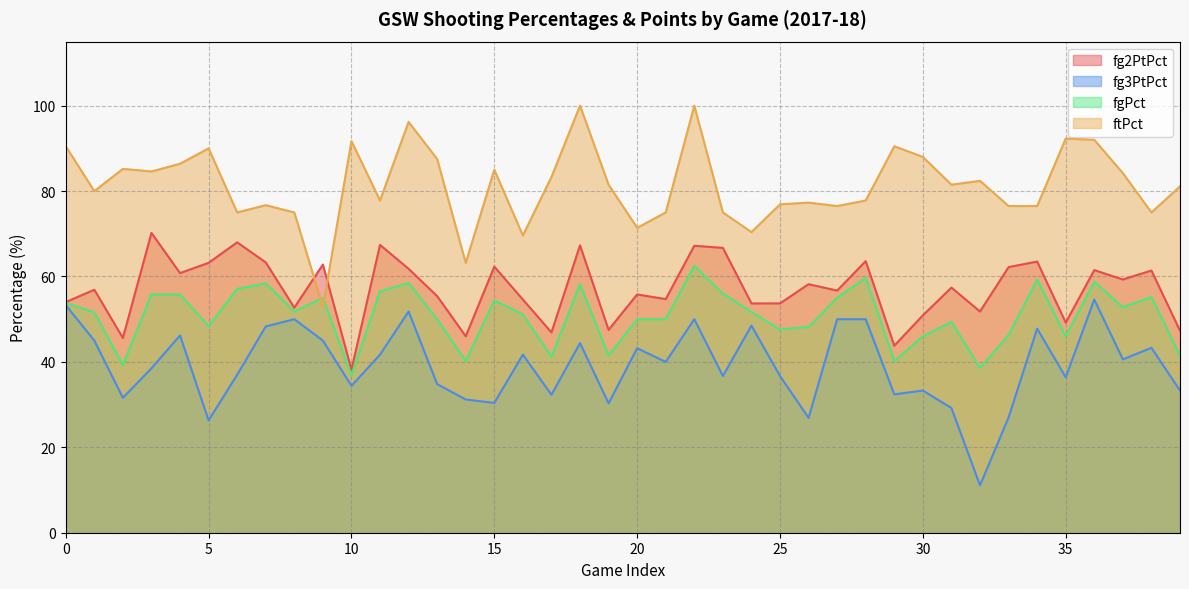

Which series changed the most between 29 and 32?

fg3PtPct